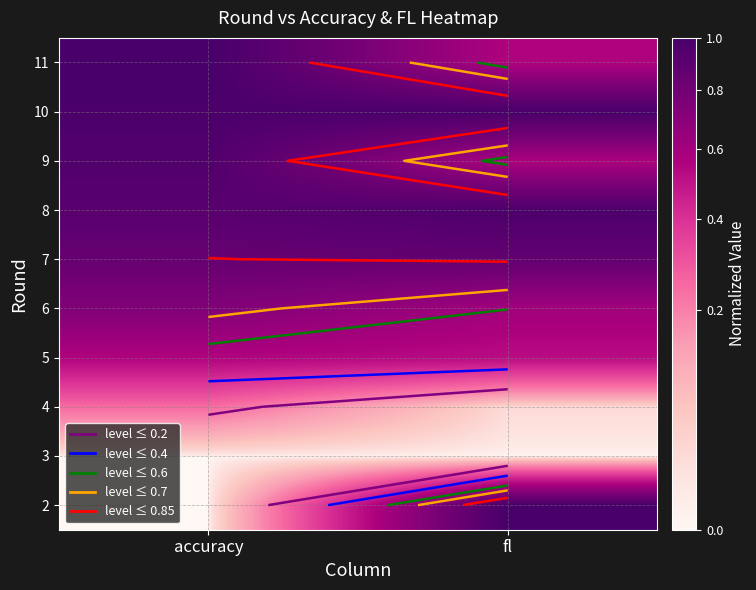

What is the total value across all series at accuracy?

6.2